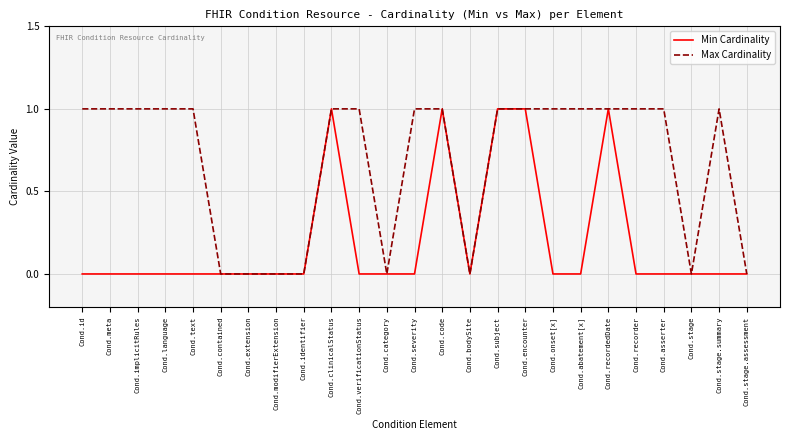

List the series in order of their overall mean, lowest first.

Min Cardinality, Max Cardinality